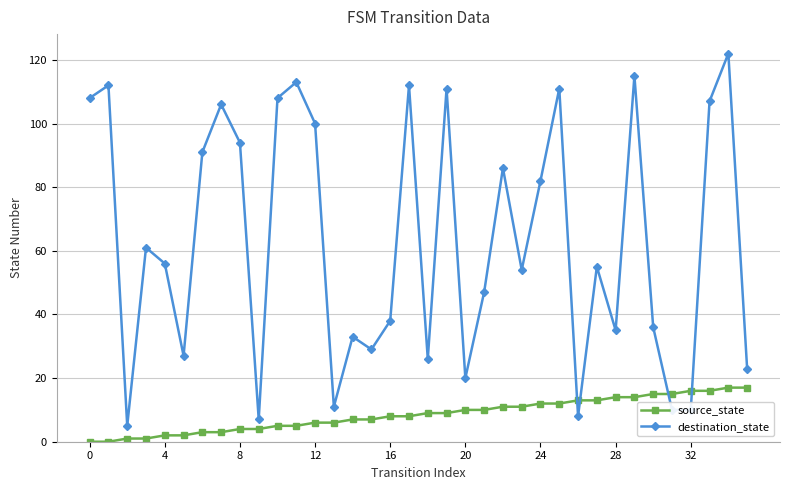

What is the maximum value shown in the chart?

122